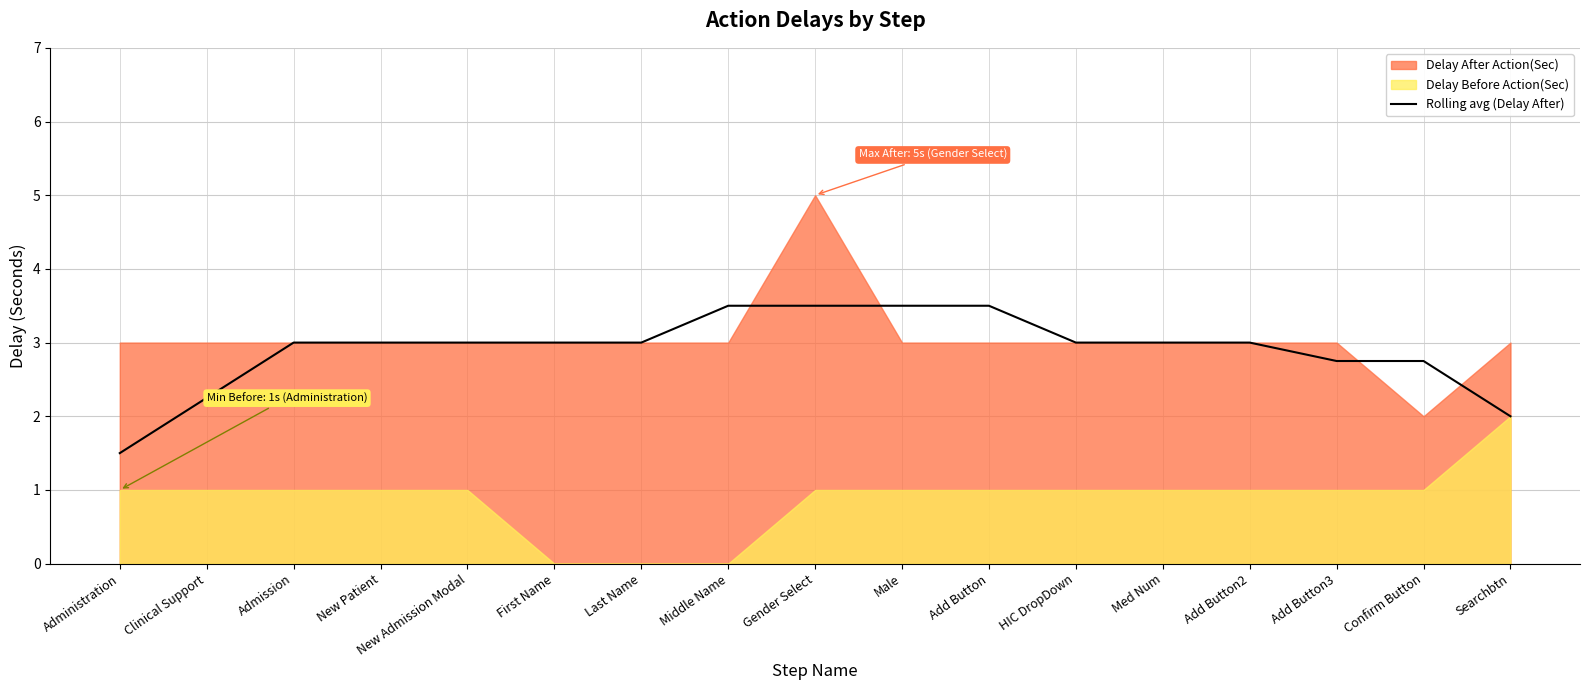

Read the Rolling avg (Delay After) value at New Admission Modal.

3.0